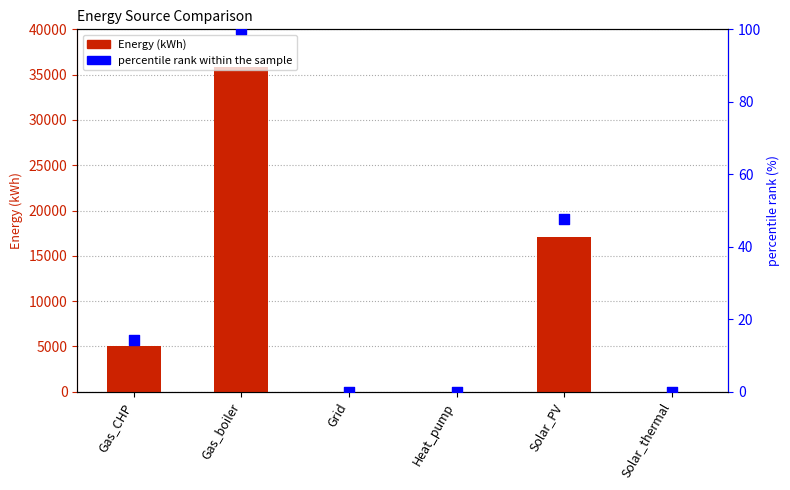

Which series has the largest total across all categories?

Energy (kWh)